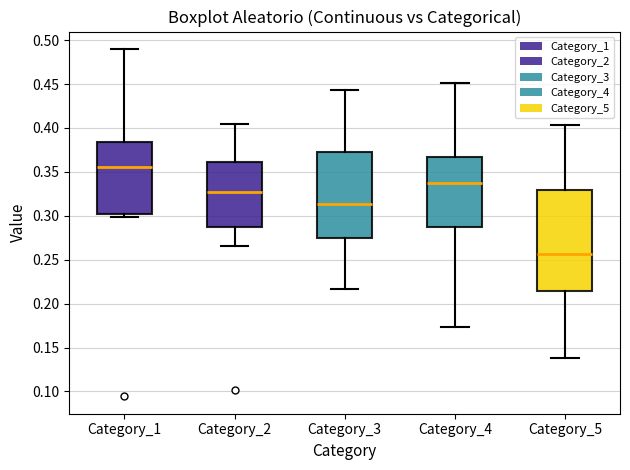

Where does the upper whisker of the box for Category_5 end on the y-axis? The values are not printed on the chart, so give them approximately, as read against the axis.

0.405